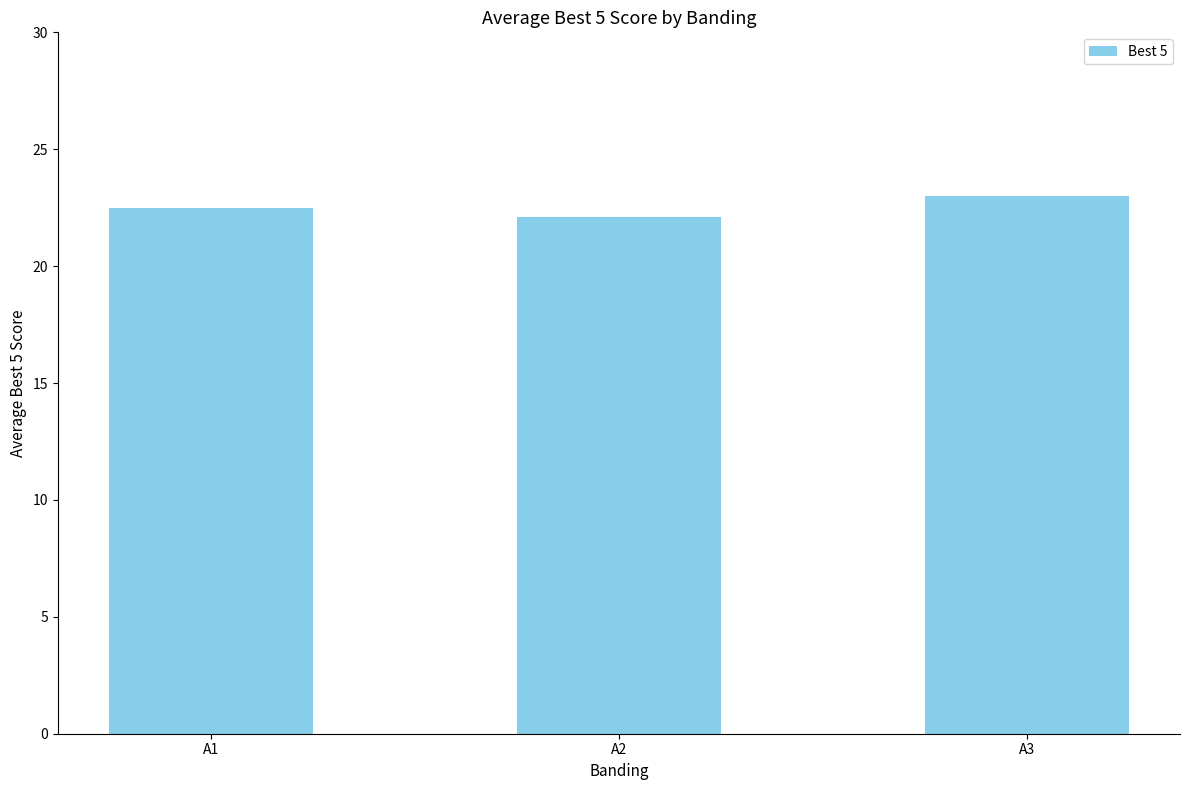

Approximately how many times larger is the value at A2 compared to A3?

1.0